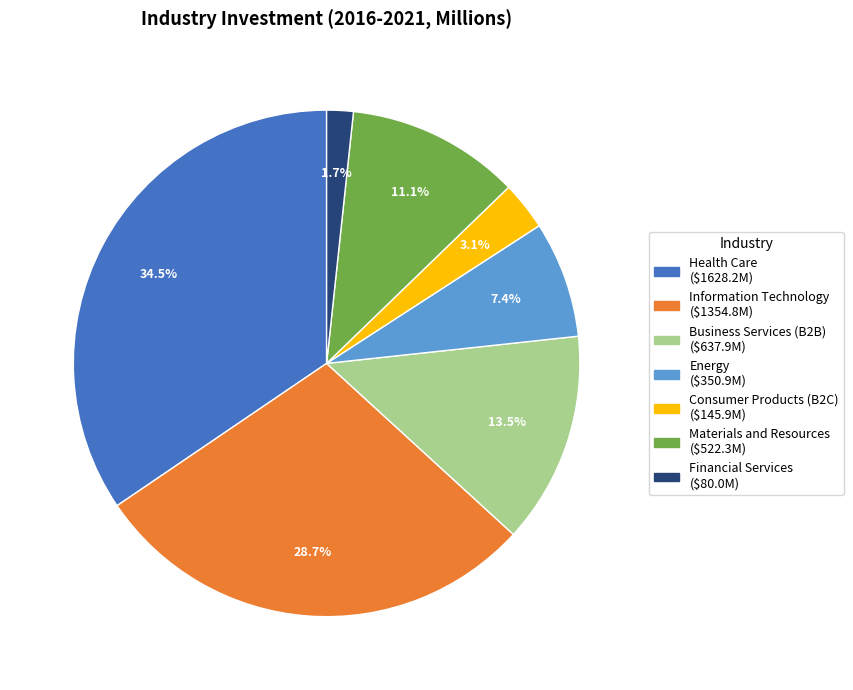

Does Consumer Products (B2C) represent more than half of the total?

No